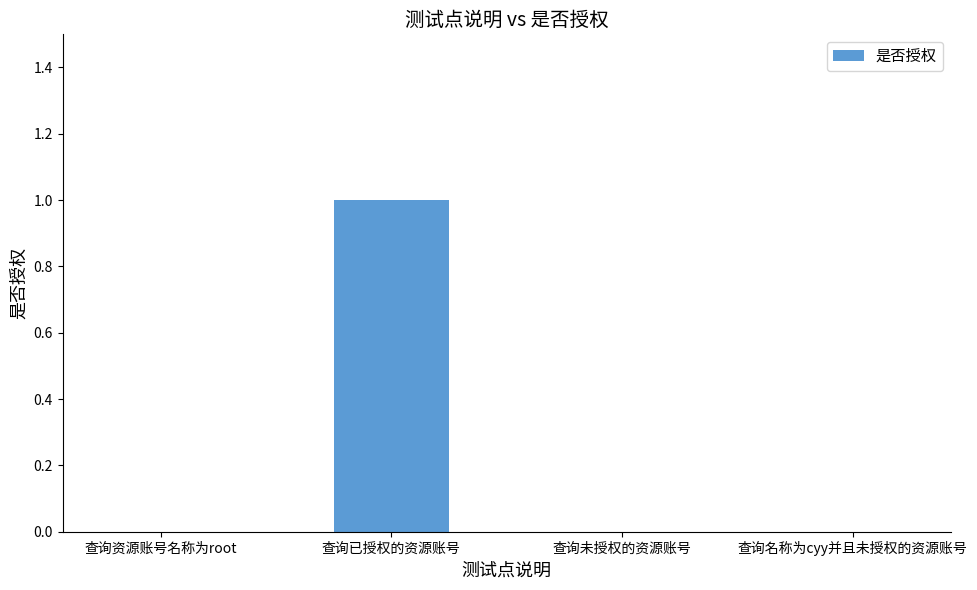

Which has a higher value, 查询已授权的资源账号 or 查询资源账号名称为root?

查询已授权的资源账号